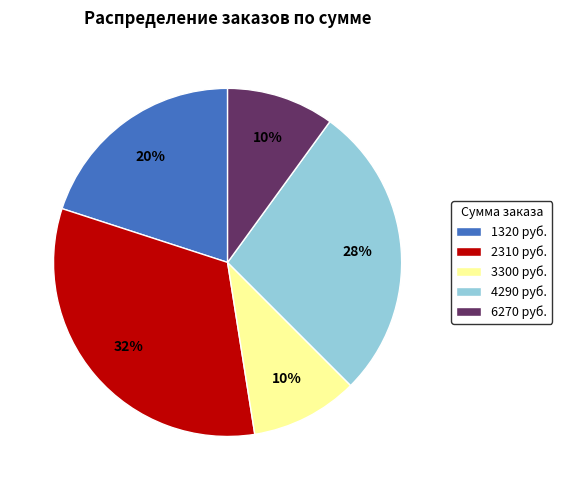

Do 3300 руб. and 6270 руб. together represent more than half of the pie?

No